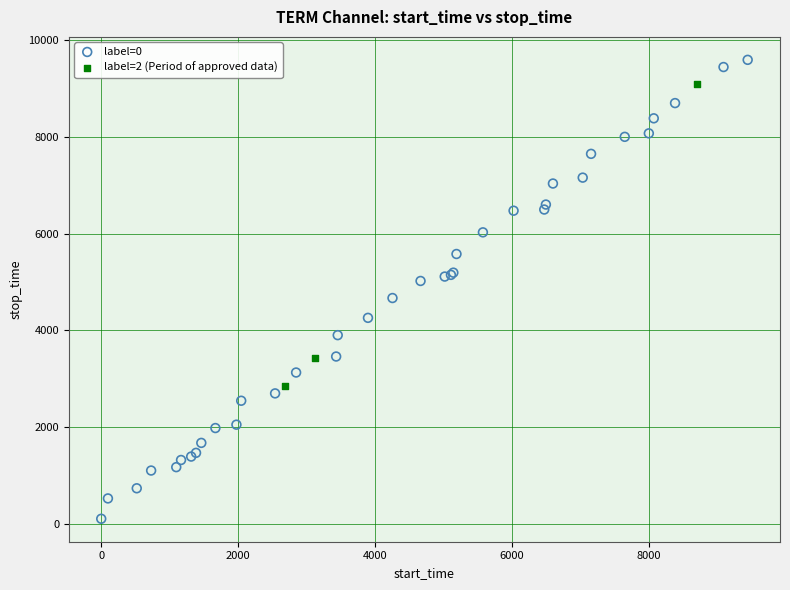

Which series contains the lowest Y value?

label=0